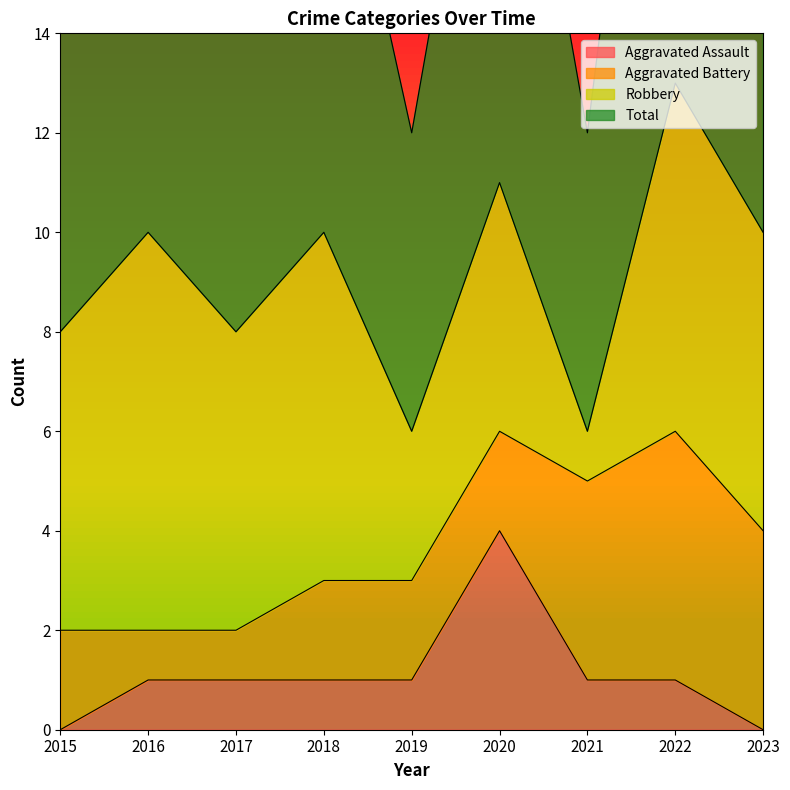

Does the chart have visible grid lines?

No